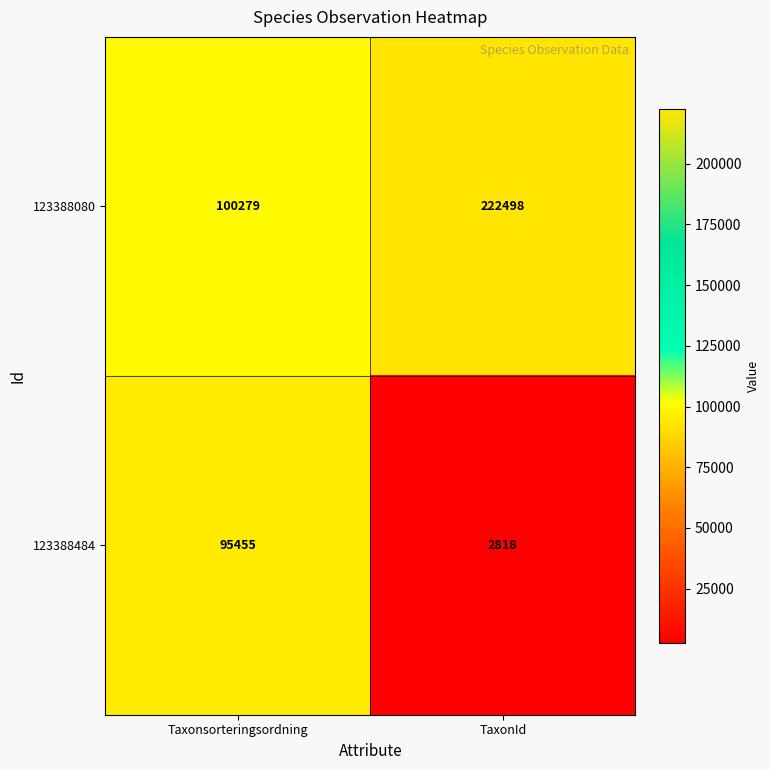

What is the total value across all series at TaxonId?

225316